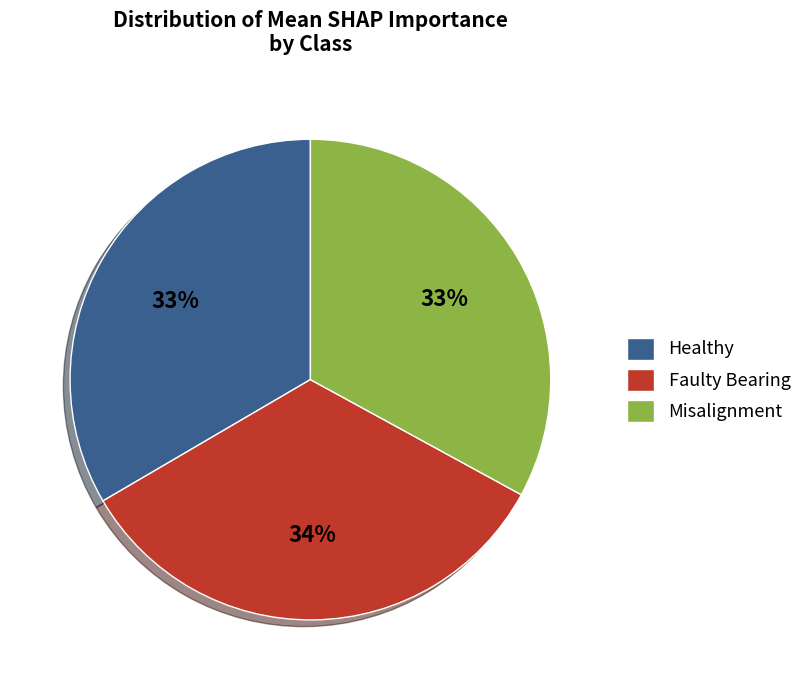

To the nearest percent, what is the average slice percentage?

33%